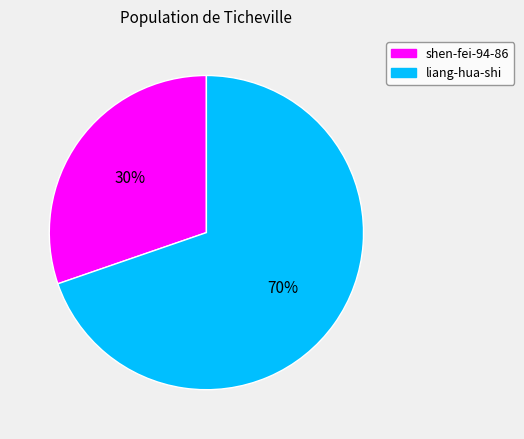

Which category has the biggest portion of the pie?

liang-hua-shi